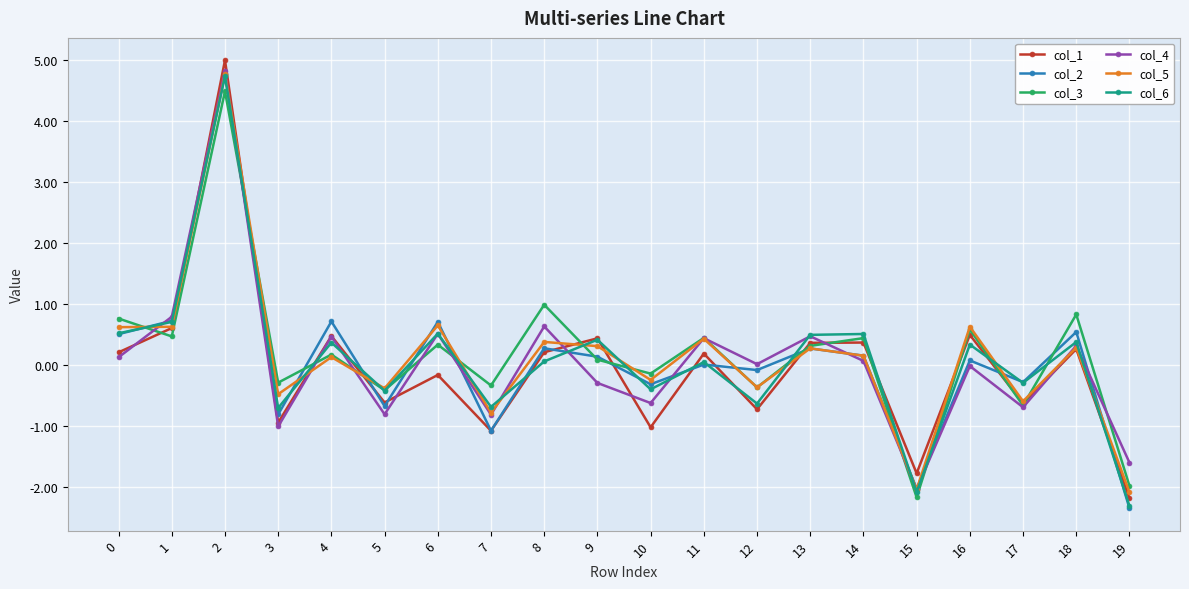

How many series are shown in this chart?

6